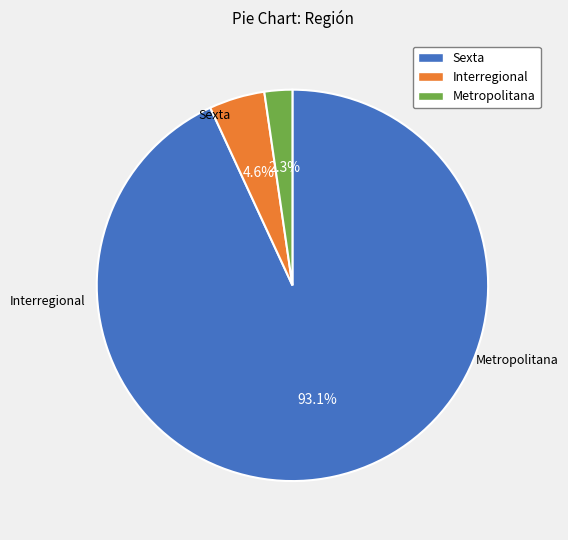

Rank the categories by value from highest to lowest.

Sexta, Interregional, Metropolitana